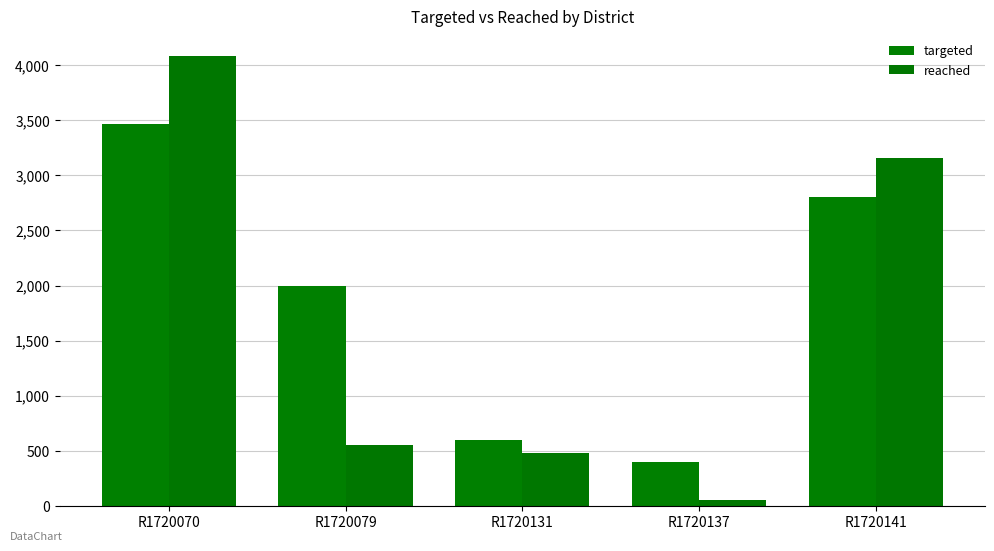

The value of targeted at R1720079 is 2000. True or false?

True